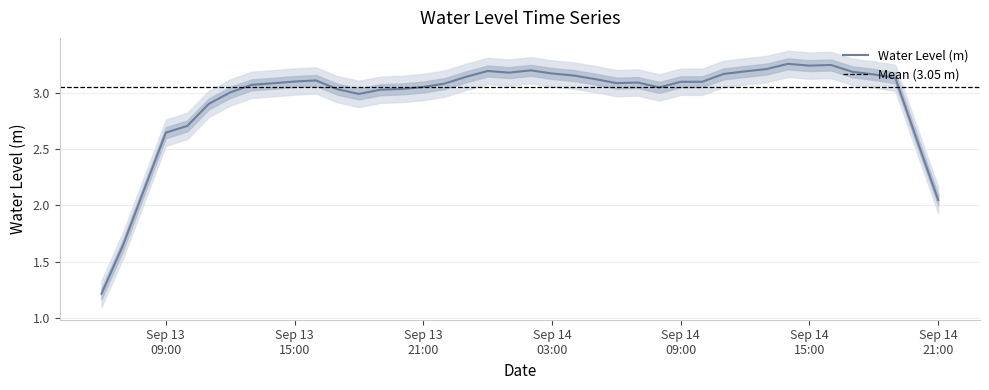

What position from the right is 2025-09-14 04:00:00?

18